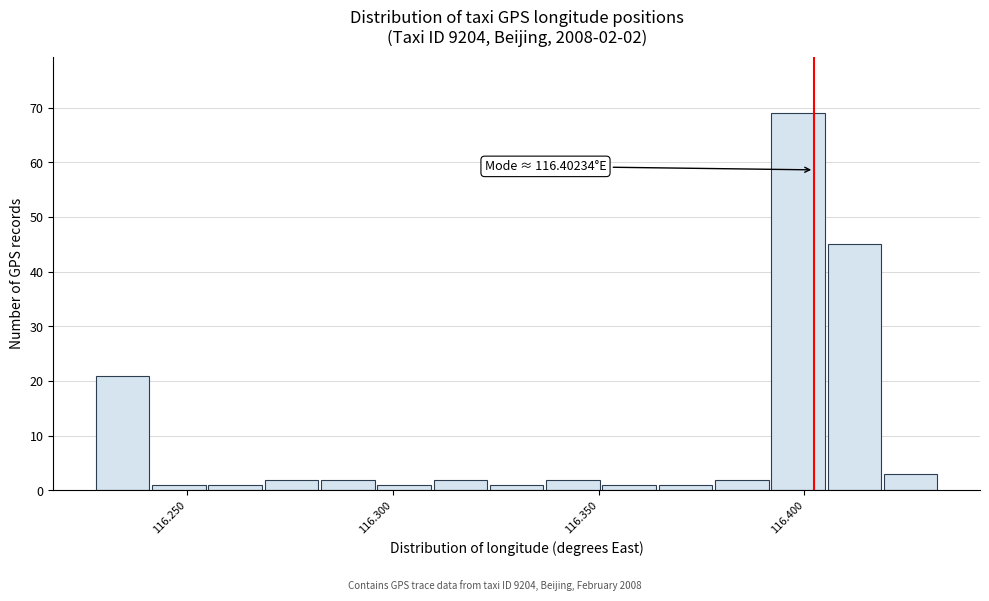

Around what value on the x-axis is the tallest bar? Give the approximate position of its centre, as read against the axis.

116.400